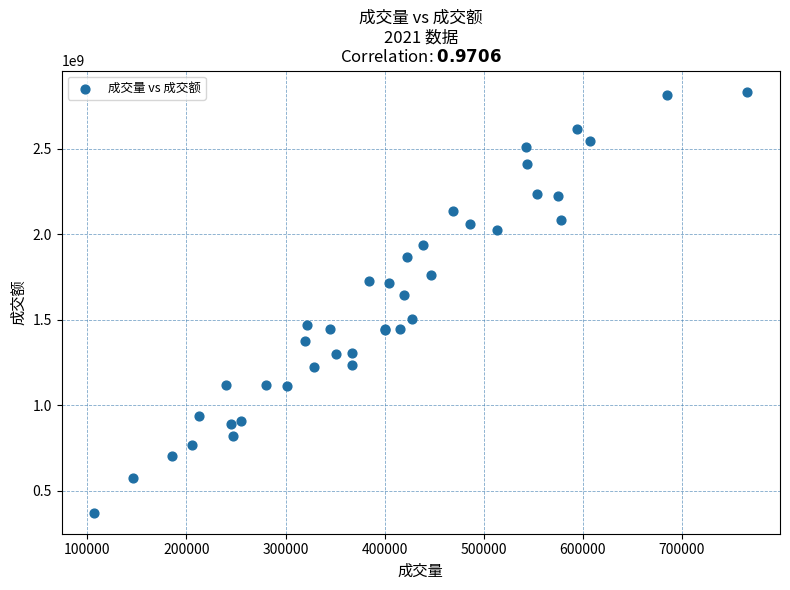

What Y value in the scatter plot is closest to 1603505235?

1644308406